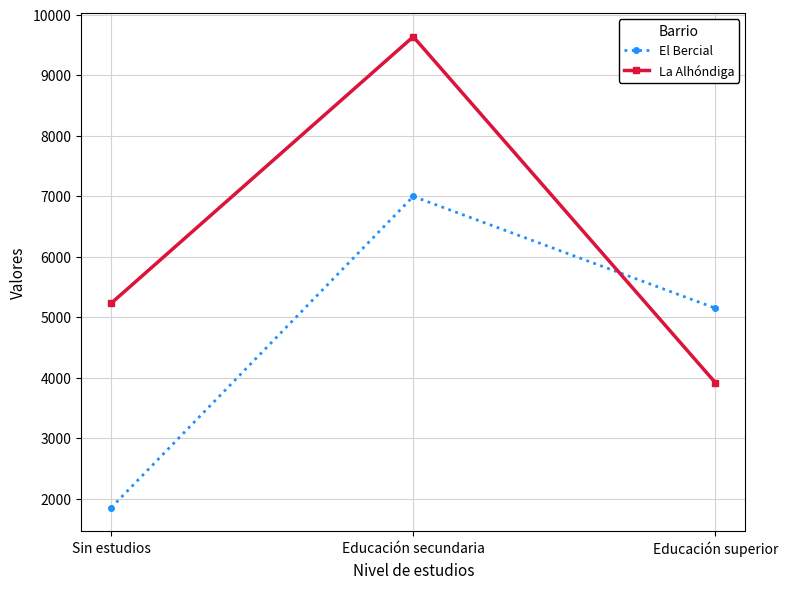

The La Alhóndiga series shows 3917 at Educación superior. True or false?

True